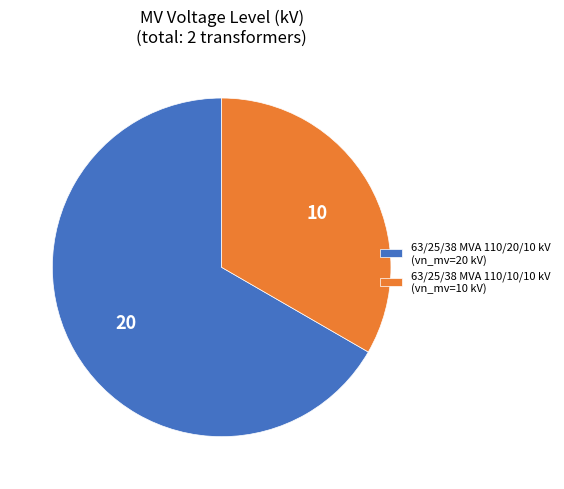

Combined, do 63/25/38 MVA 110/10/10 kV (vn_mv=10 kV) and 63/25/38 MVA 110/20/10 kV (vn_mv=20 kV) account for over 50%?

Yes